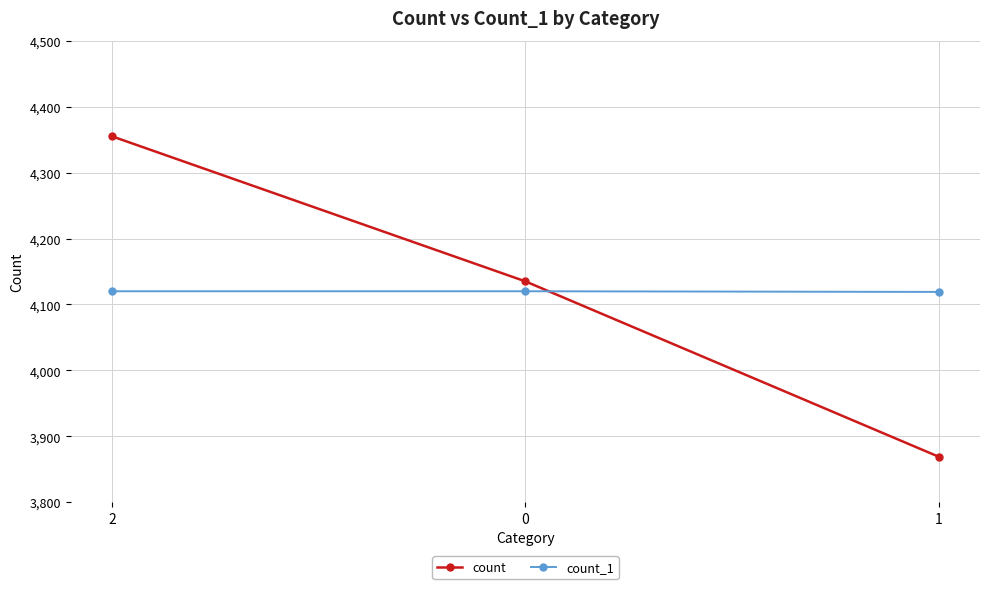

What is the lowest value of the count series?

3869